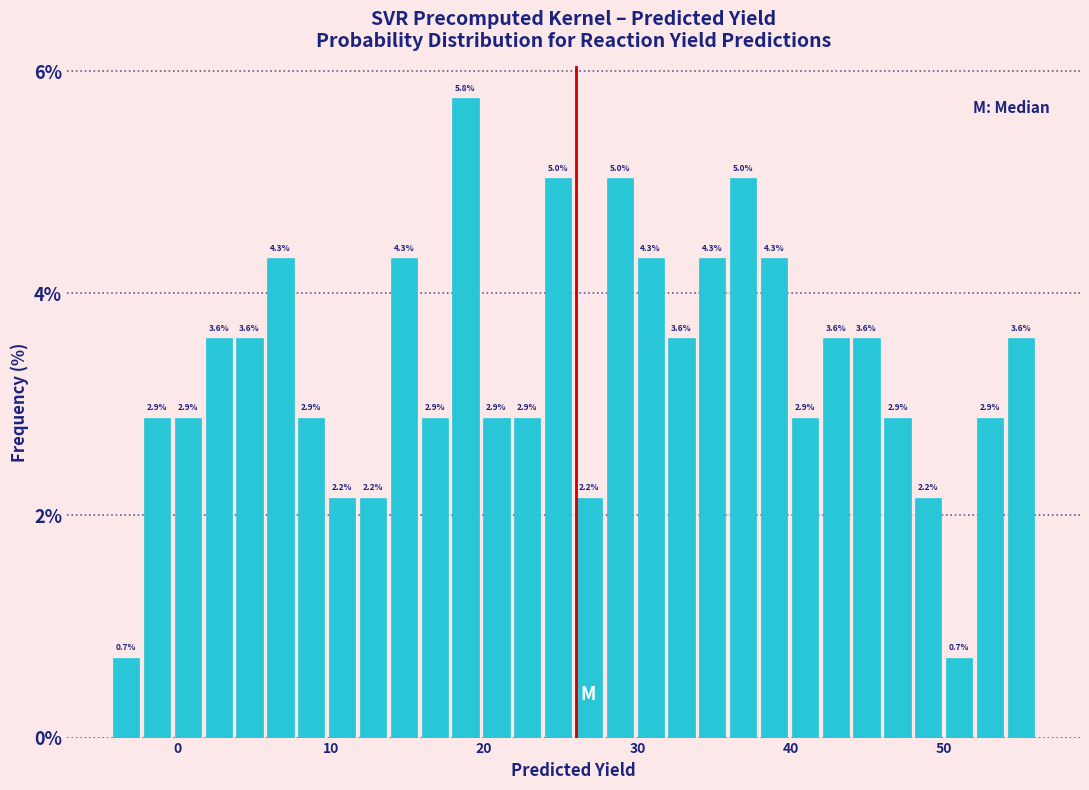

Read against the x-axis, roughly where is the centre of the tallest bar?

19